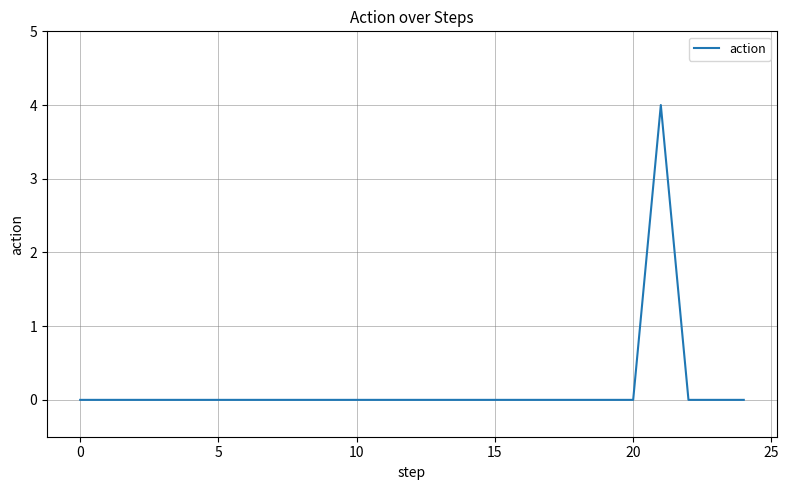

What is the greatest value displayed?

4